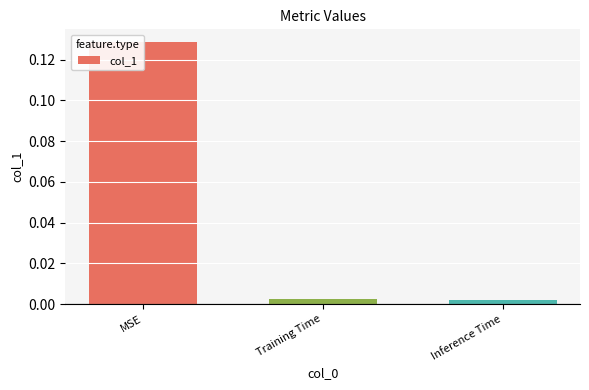

Are the bars horizontal?

No